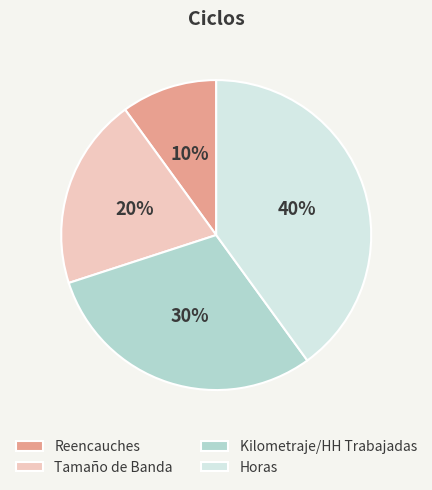

What is the ratio of the value at Horas to the value at Tamaño de Banda?

2.0